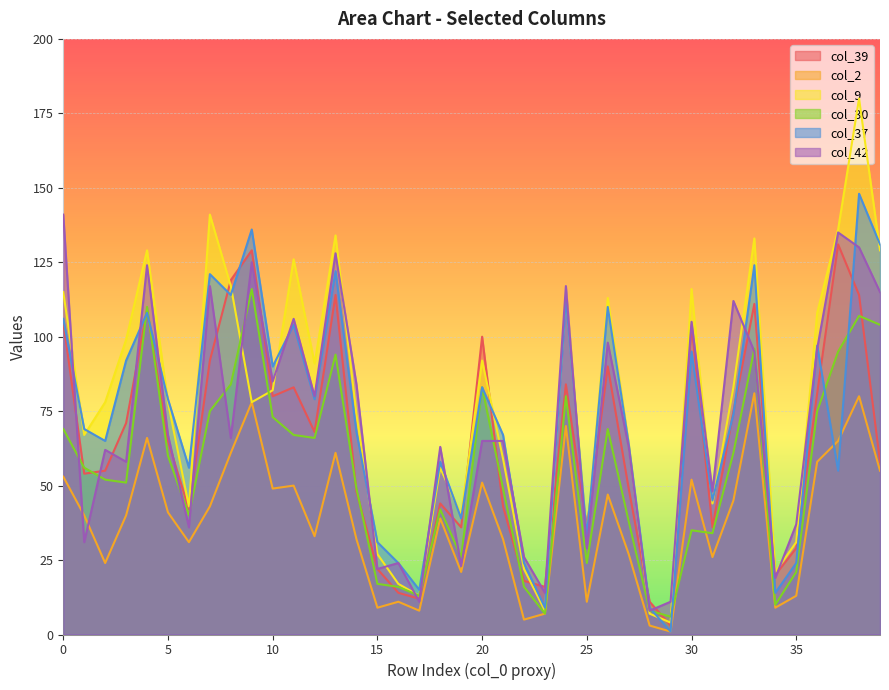

Reading left to right, what are all the values shown in this chart?

col_39: 0=105	1=54	2=55	3=71	4=109	5=65	6=42	7=92	8=119	9=129	10=80	11=83	12=68	13=114	14=48	15=22	16=14	17=12	18=44	19=36	20=100	21=43	22=18	23=16	24=84	25=36	26=90	27=49	28=11	29=3	30=104	31=36	32=75	33=111	34=20	35=29	36=81	37=131	38=114	39=58
col_2: 0=53	1=40	2=24	3=40	4=66	5=41	6=31	7=43	8=61	9=78	10=49	11=50	12=33	13=61	14=32	15=9	16=11	17=8	18=39	19=21	20=51	21=32	22=5	23=7	24=70	25=11	26=47	27=27	28=3	29=1	30=52	31=26	32=45	33=81	34=9	35=13	36=58	37=65	38=80	39=55
col_9: 0=115	1=67	2=78	3=99	4=129	5=78	6=43	7=141	8=117	9=78	10=82	11=126	12=91	13=134	14=74	15=27	16=17	17=13	18=56	19=40	20=92	21=59	22=22	23=8	24=115	25=32	26=113	27=64	28=7	29=4	30=116	31=44	32=83	33=133	34=21	35=31	36=108	37=136	38=180	39=129
col_30: 0=69	1=56	2=52	3=51	4=110	5=60	6=40	7=75	8=84	9=116	10=73	11=67	12=66	13=94	14=49	15=17	16=16	17=13	18=42	19=26	20=83	21=49	22=16	23=7	24=80	25=24	26=69	27=38	28=8	29=6	30=35	31=34	32=61	33=96	34=10	35=21	36=75	37=95	38=107	39=104
col_37: 0=106	1=69	2=65	3=92	4=108	5=79	6=56	7=121	8=114	9=136	10=90	11=104	12=79	13=122	14=68	15=31	16=24	17=15	18=58	19=39	20=83	21=67	22=24	23=9	24=113	25=33	26=110	27=64	28=9	29=1	30=95	31=45	32=74	33=124	34=14	35=24	36=97	37=55	38=148	39=131
col_42: 0=141	1=31	2=62	3=58	4=124	5=67	6=36	7=117	8=66	9=125	10=85	11=106	12=80	13=128	14=84	15=22	16=24	17=11	18=63	19=23	20=65	21=65	22=26	23=14	24=117	25=29	26=98	27=63	28=8	29=11	30=105	31=48	32=112	33=95	34=19	35=37	36=96	37=135	38=130	39=115